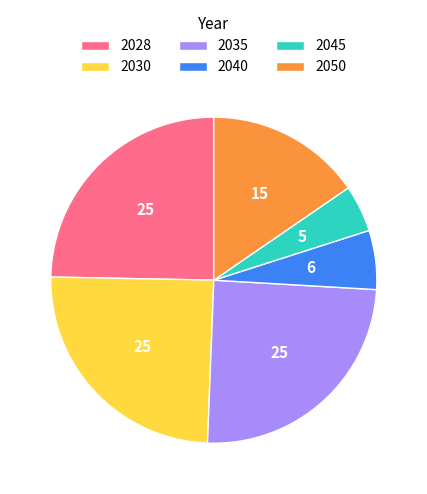

Which has a higher value, 2040 or 2035?

2035